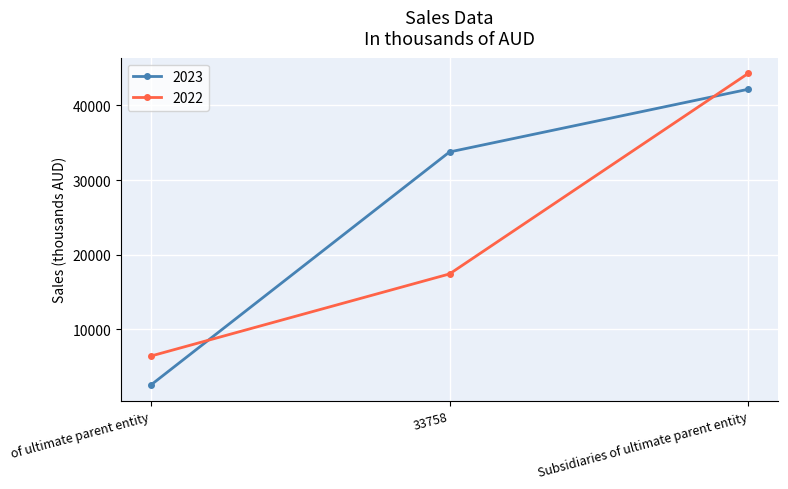

What is the difference between the maximum and minimum values in the 2022 series?

37854